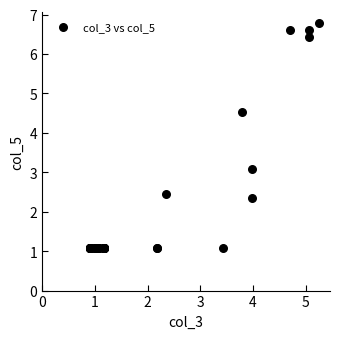

What Y value in the scatter plot is closest to 3?

3.1